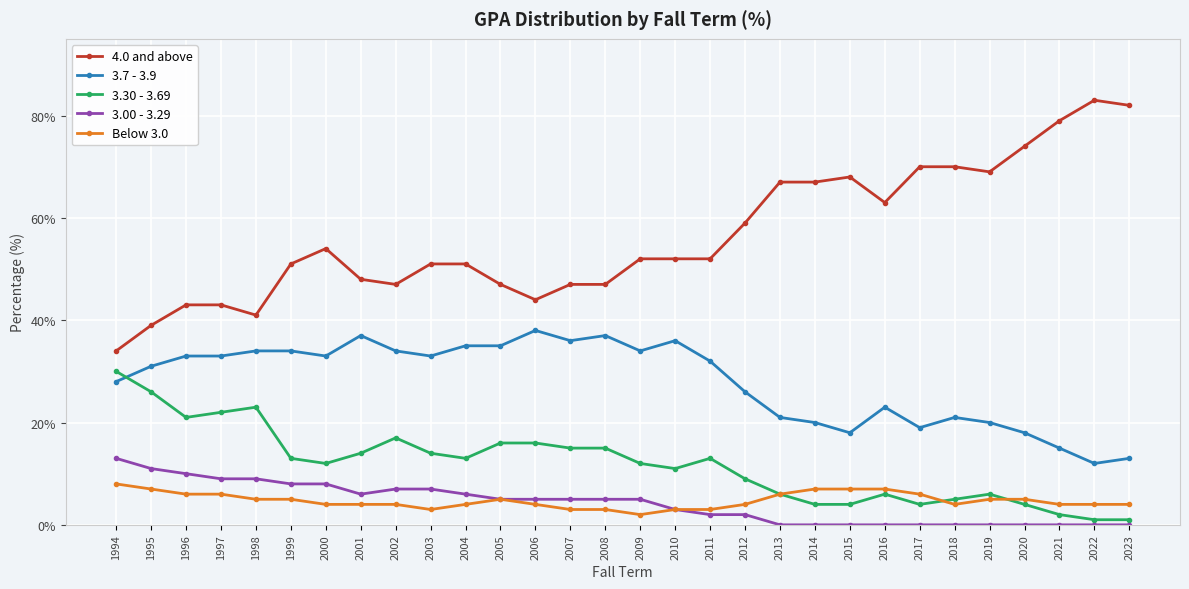

At which label is 3.7 - 3.9 closest to 25?

2012